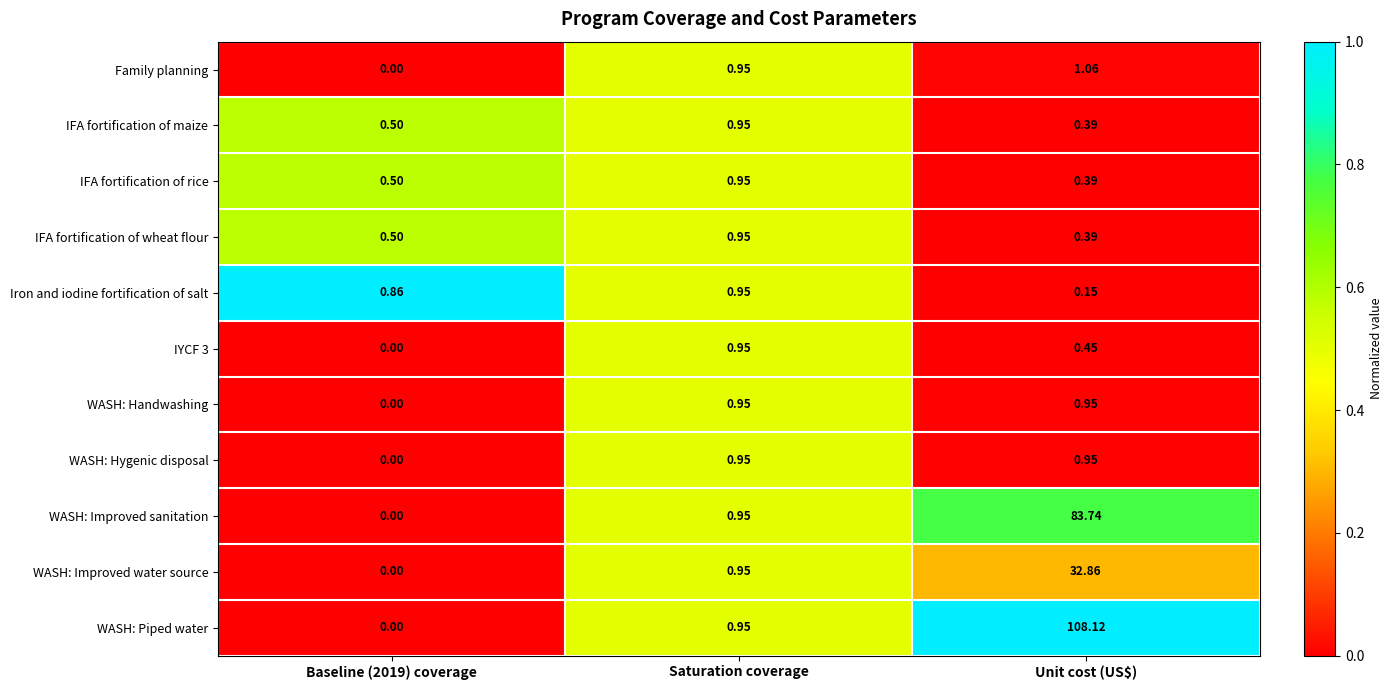

At which category is the sum across all series the highest?

Unit cost (US$)